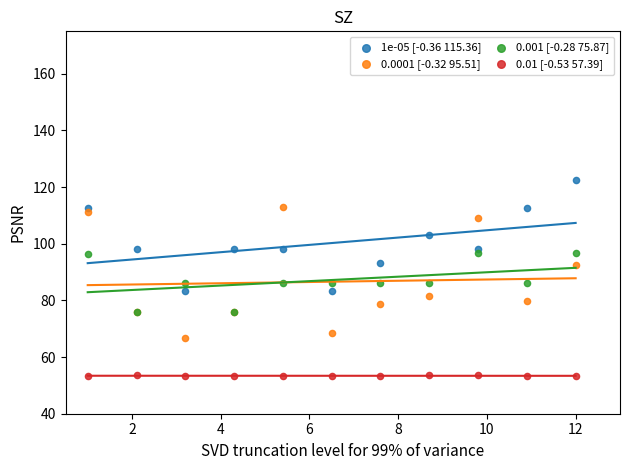

Which series has the widest spread of Y values?

0.0001 [-0.32 95.51]